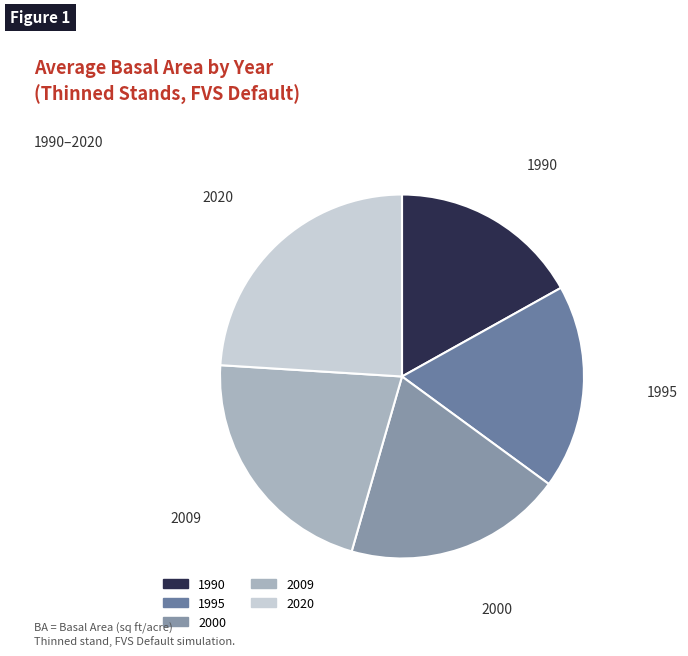

Is it true that 2000 is 19% of the pie?

True